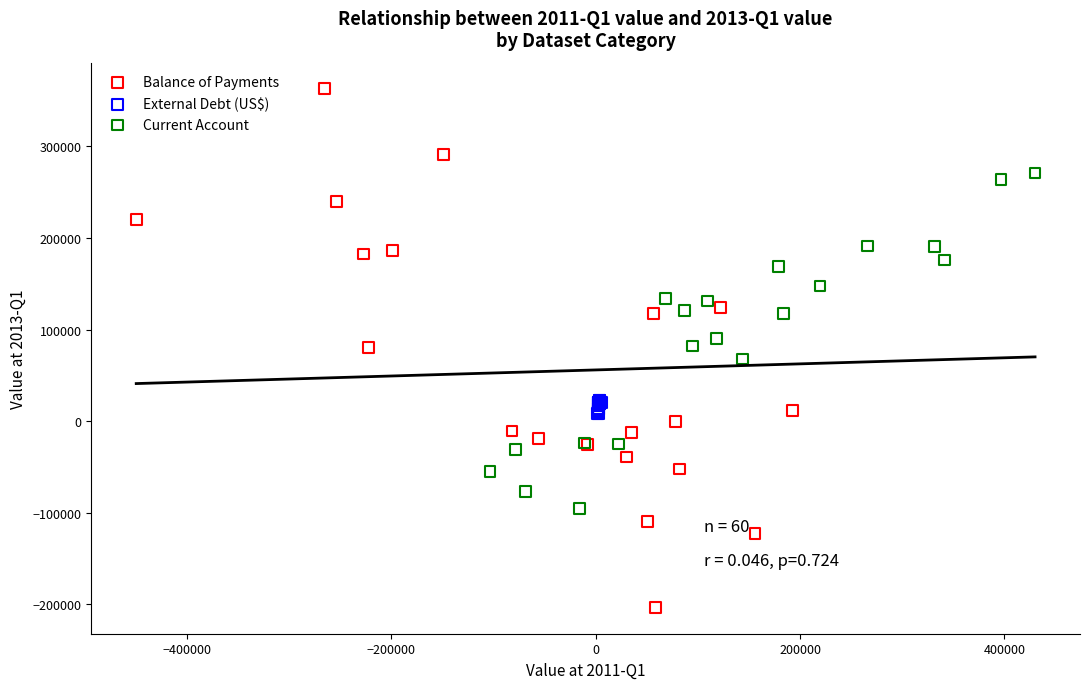

Which series contains the lowest Y value?

Balance of Payments